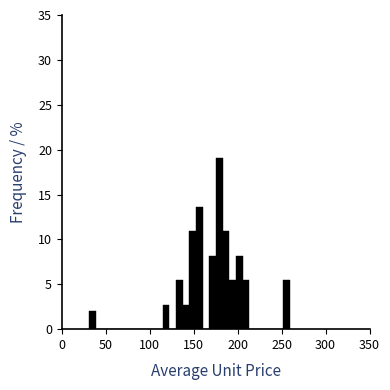

Around what value on the x-axis is the tallest bar? Give the approximate position of its centre, as read against the axis.

180